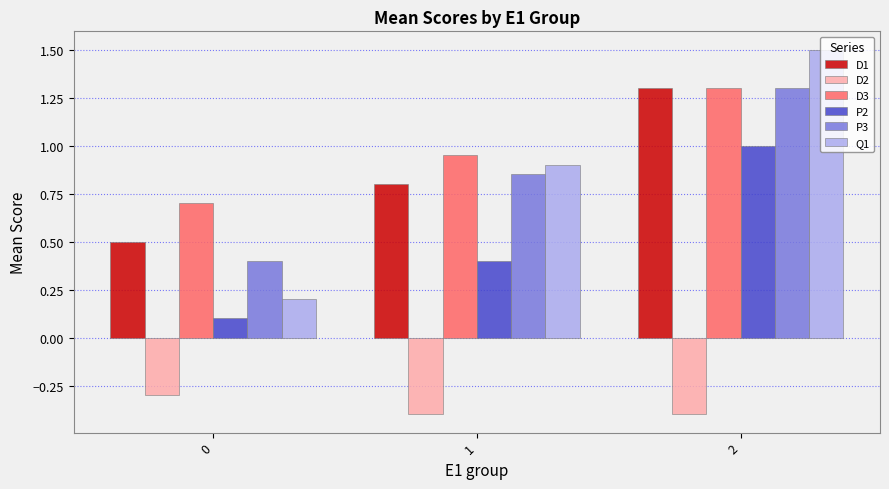

Is the value of D1 at 0 greater than the value of Q1 at 2?

No